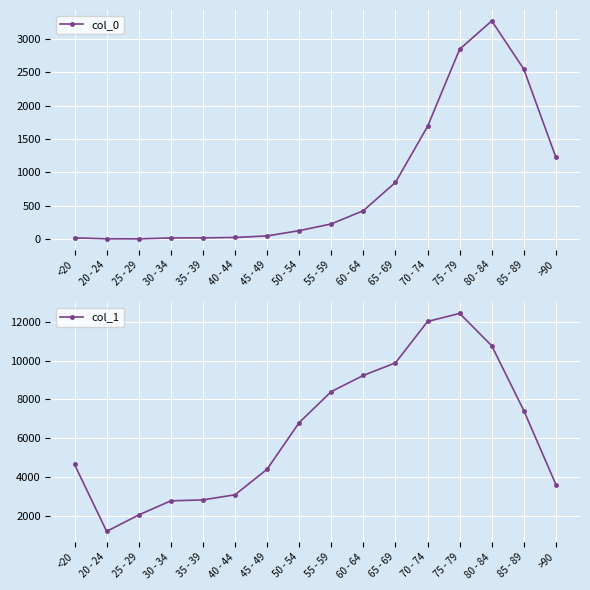

Where does the col_0 series first go above 227?

60 - 64